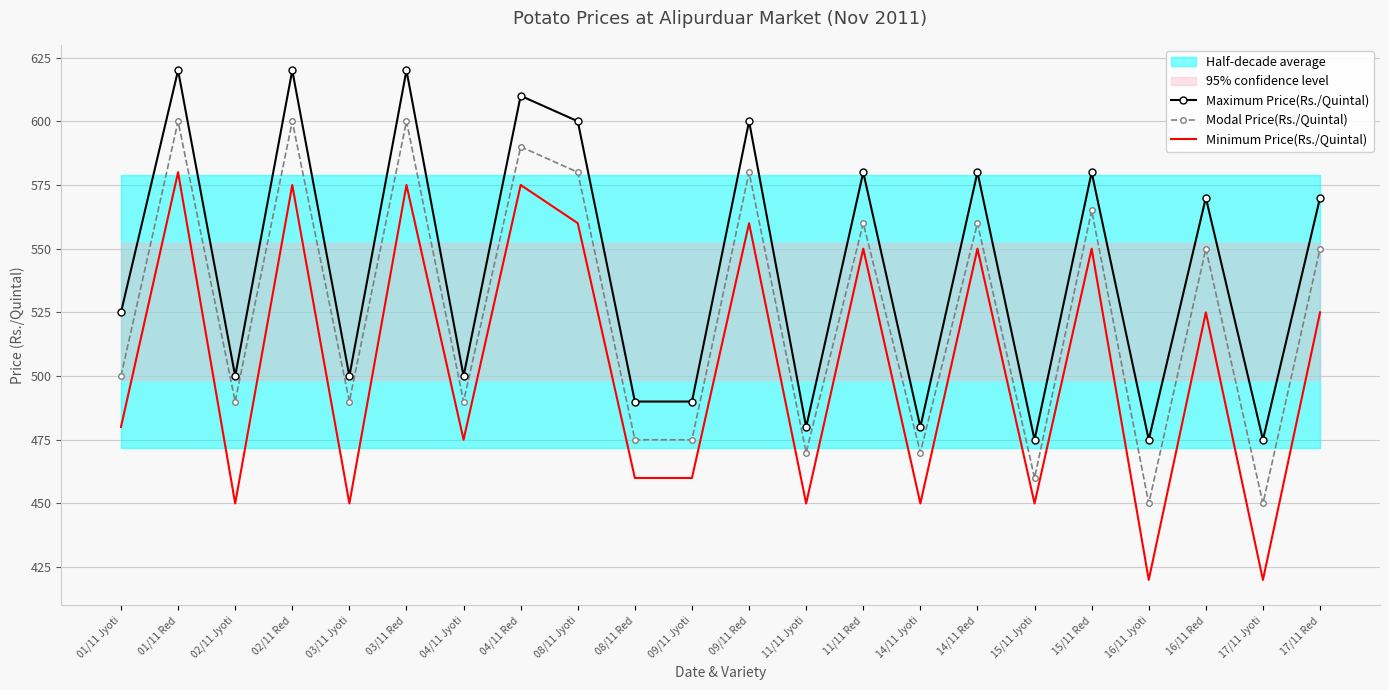

What is the difference between the maximum and minimum values in the Maximum Price(Rs./Quintal) series?

145